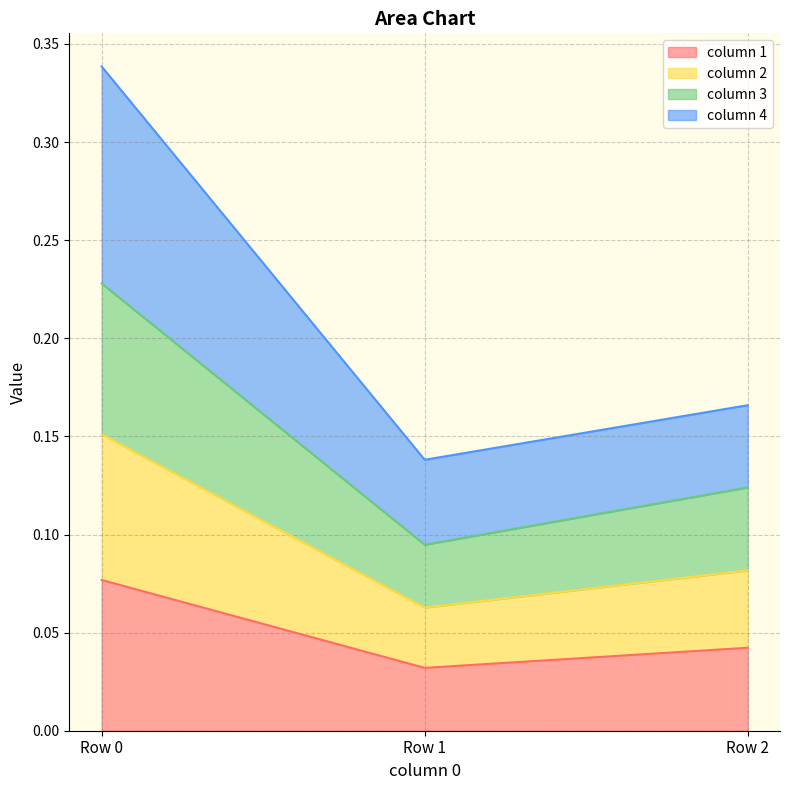

Which category has the highest value in the column 4 series?

Row 0